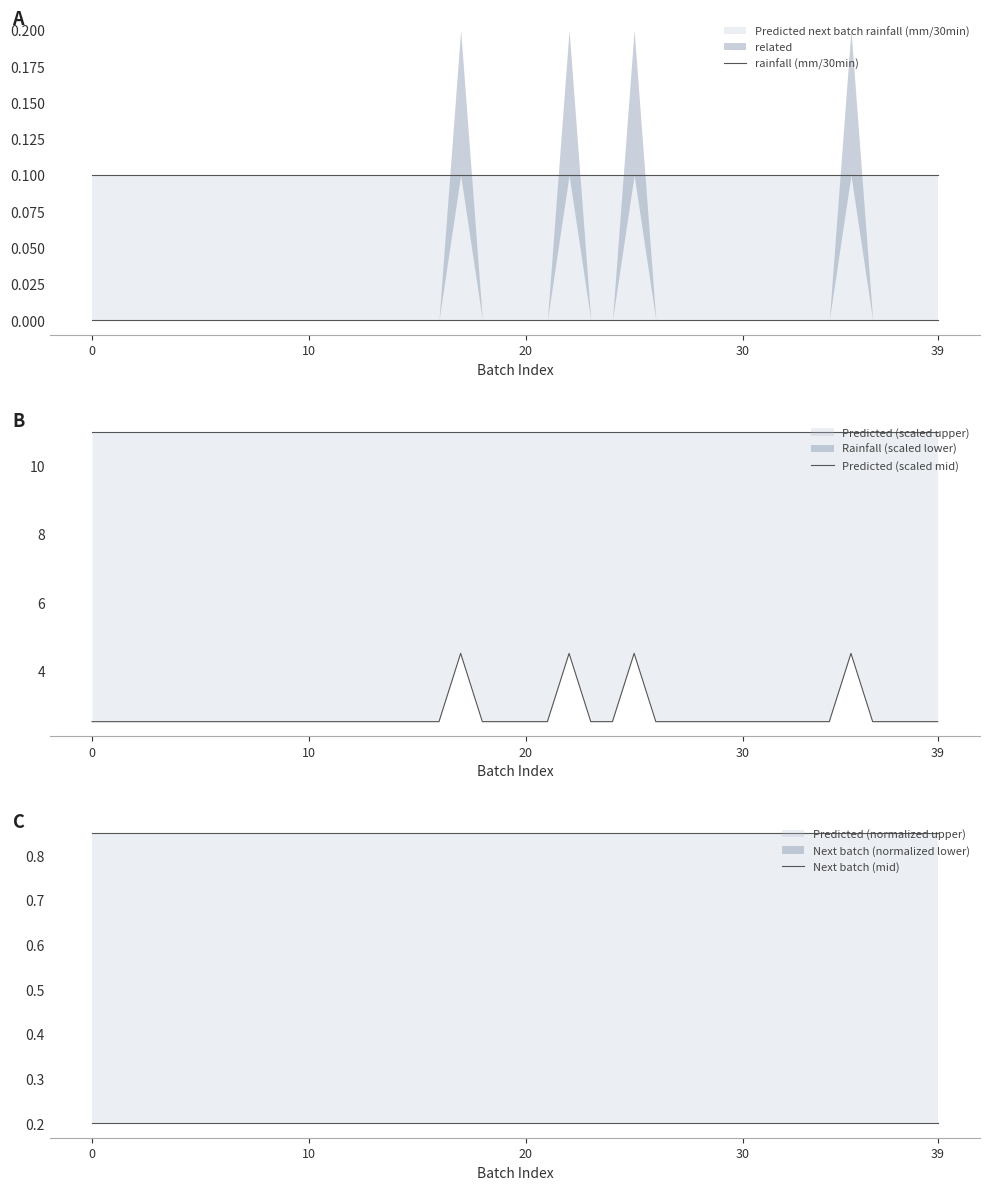

What is the sum of all Predicted (scaled mid) values?

440.0